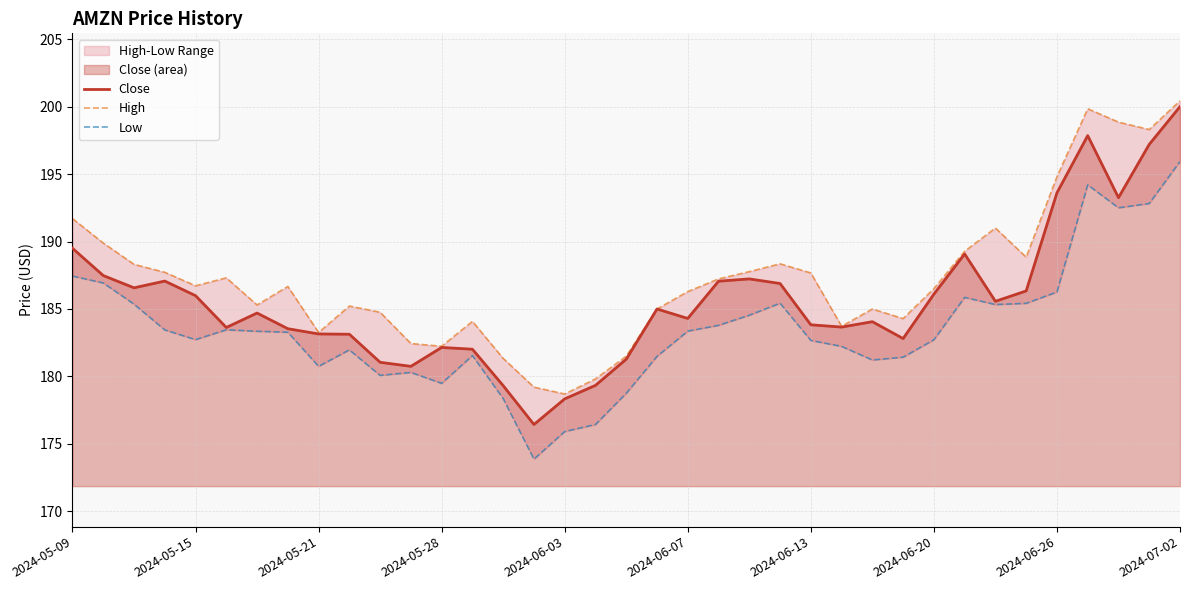

True or false: Low and Close intersect in this chart.

False